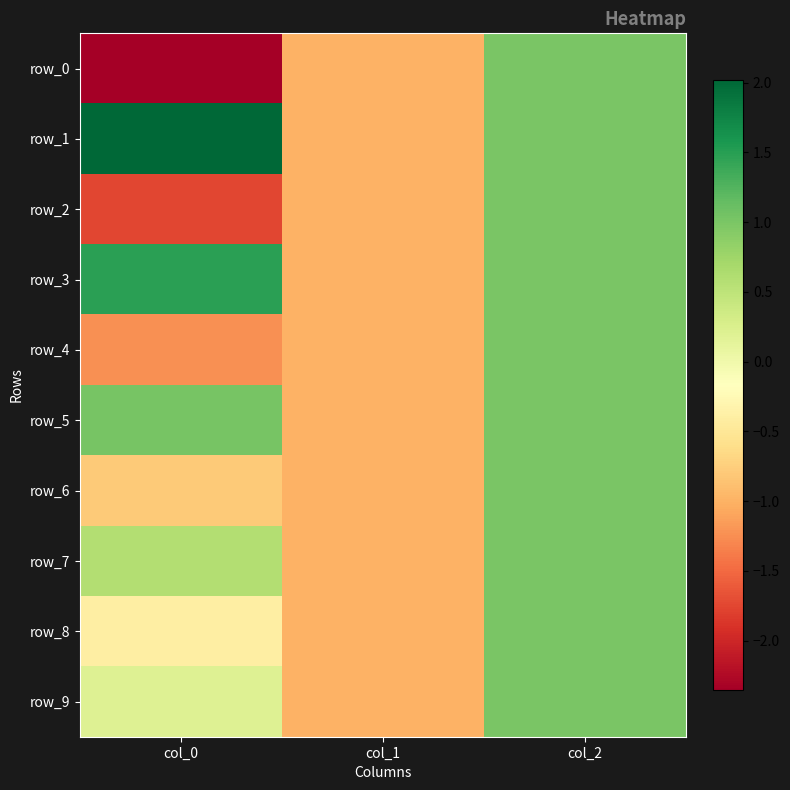

What is the sum of the row_8 values at col_0 and col_1?

-1.4